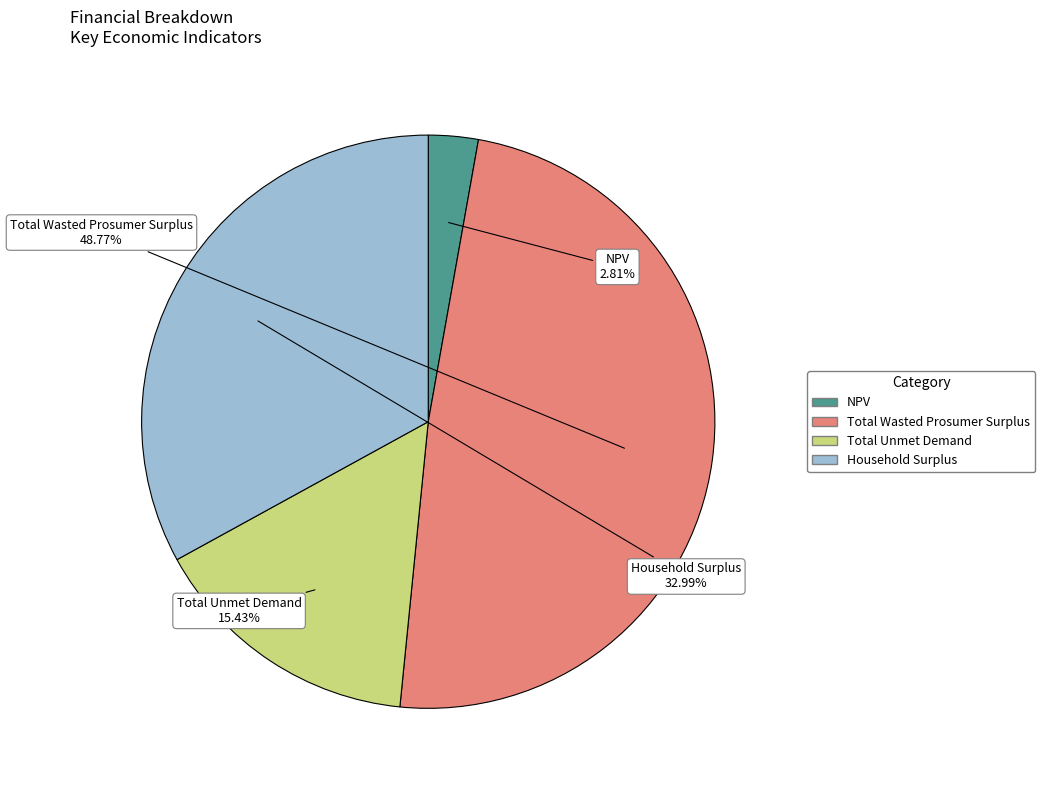

True or false: NPV accounts for 3% of the total.

True